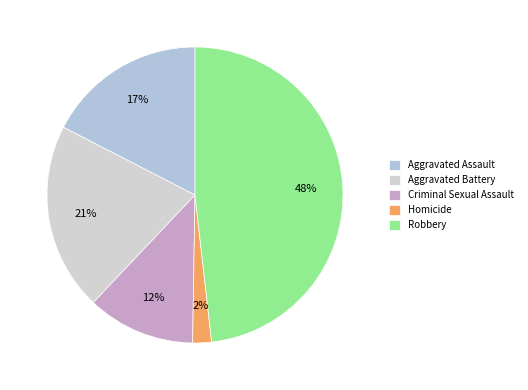

Rank the categories by value from highest to lowest.

Robbery, Aggravated Battery, Aggravated Assault, Criminal Sexual Assault, Homicide